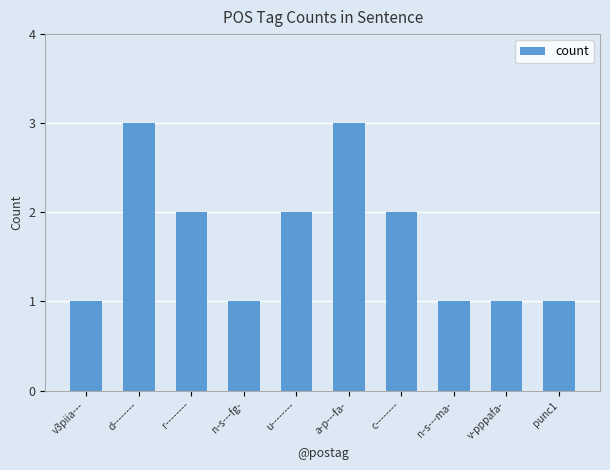

How many values are below 2?

5